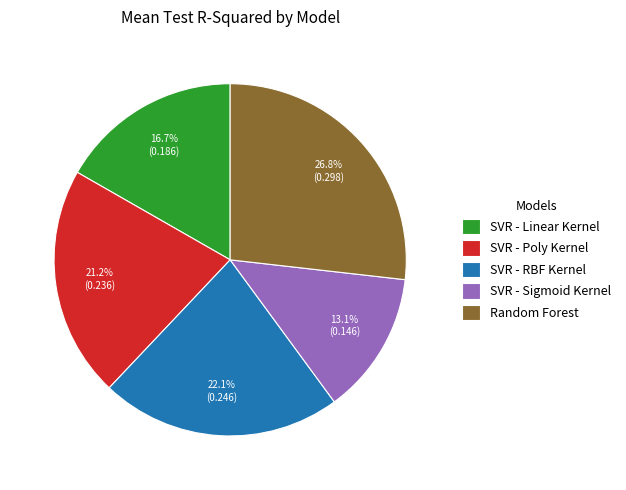

To the nearest percent, what is the difference between the SVR - Sigmoid Kernel and SVR - Poly Kernel slice percentages?

8%